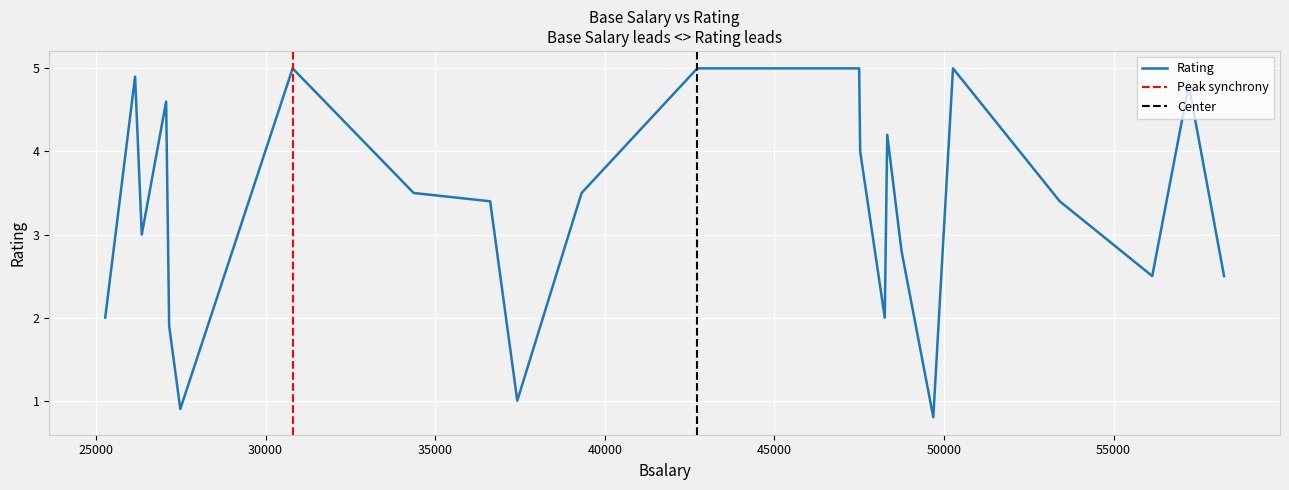

List the labels in order of value, largest first.

47499, 42726, 50266, 30797, 26152, 57216, 27068, 48327, 47529, 39316, 34366, 36620, 53413, 26350, 48749, 58257, 56140, 25272, 48254, 27157, 37420, 27486, 49685